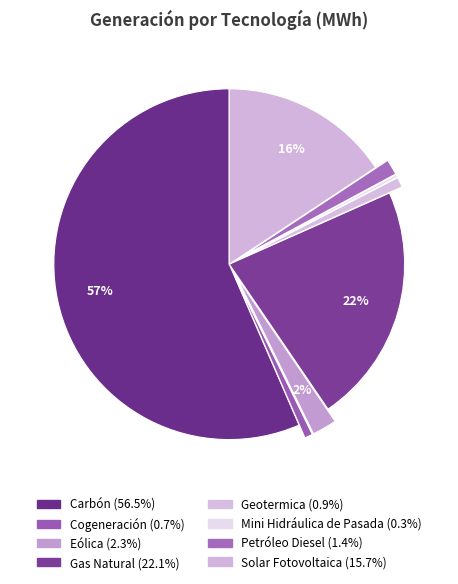

What is the smallest slice in the pie chart?

Mini Hidráulica de Pasada